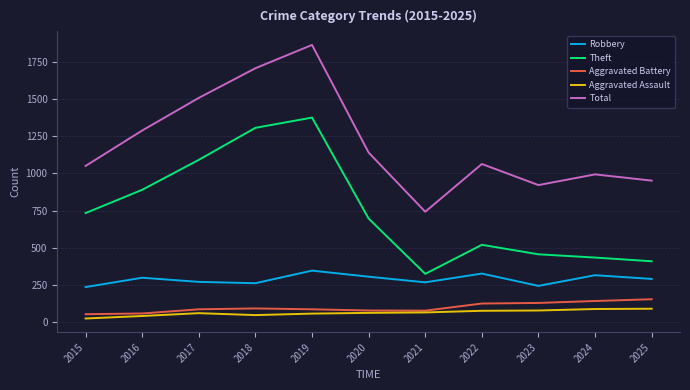

True or false: Aggravated Battery and Theft cross at least once.

False